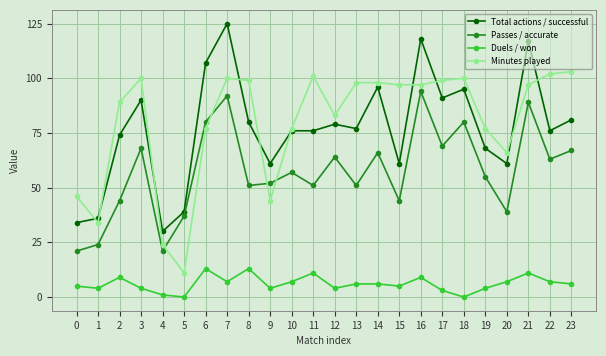

At which category is the sum across all series the highest?

7